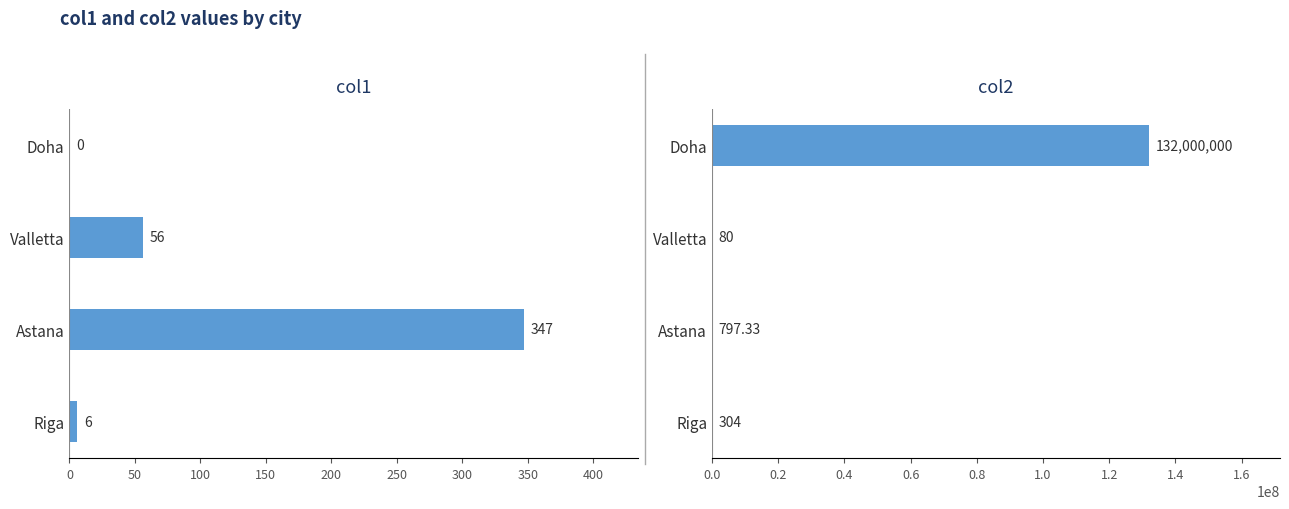

What is the value of the col1 bar at the 2nd from the left?

56.0